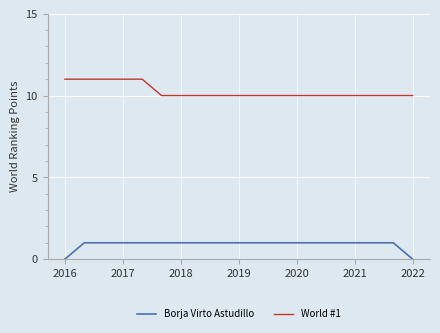

List the series in order of their peak value, highest first.

World #1, Borja Virto Astudillo